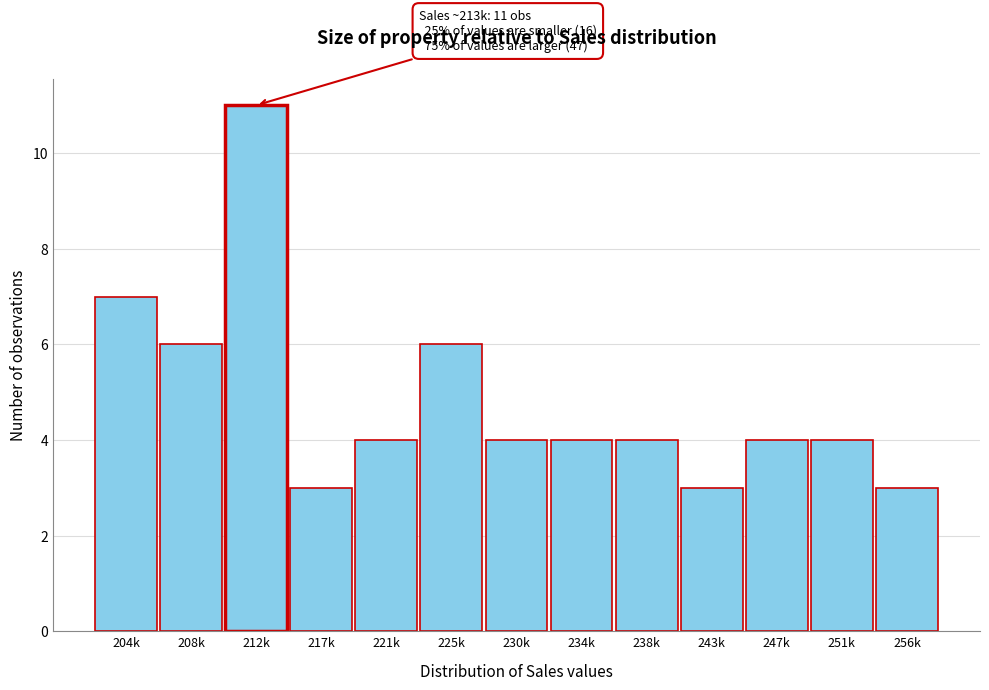

Reading left to right, extract all data points from this chart.

7	6	11	3	4	6	4	4	4	3	4	4	3